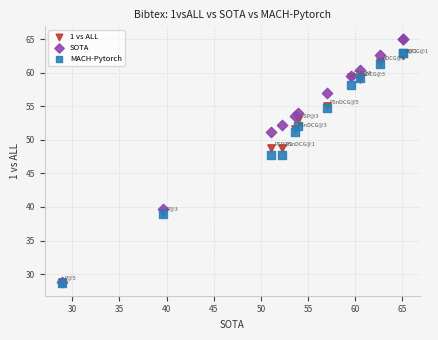

What are all the series names shown in the legend?

1 vs ALL, SOTA, MACH-Pytorch